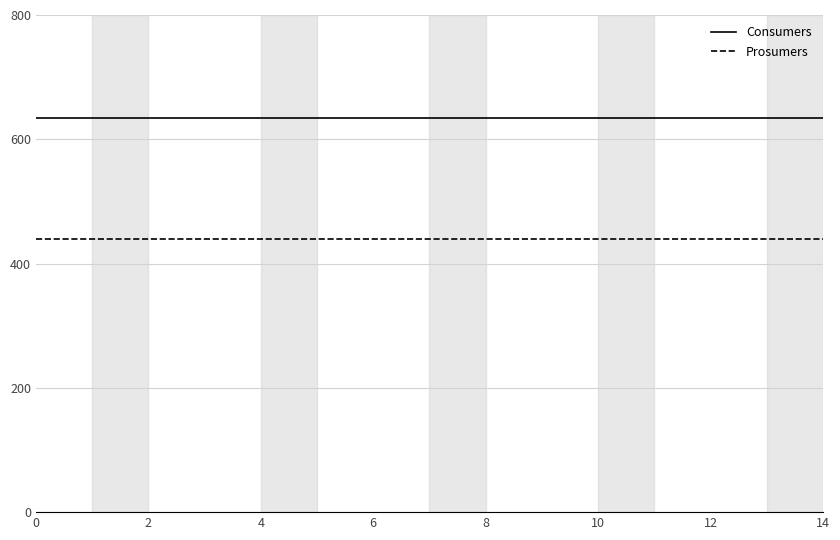

List the series in order of their overall mean, highest first.

Consumers, Prosumers